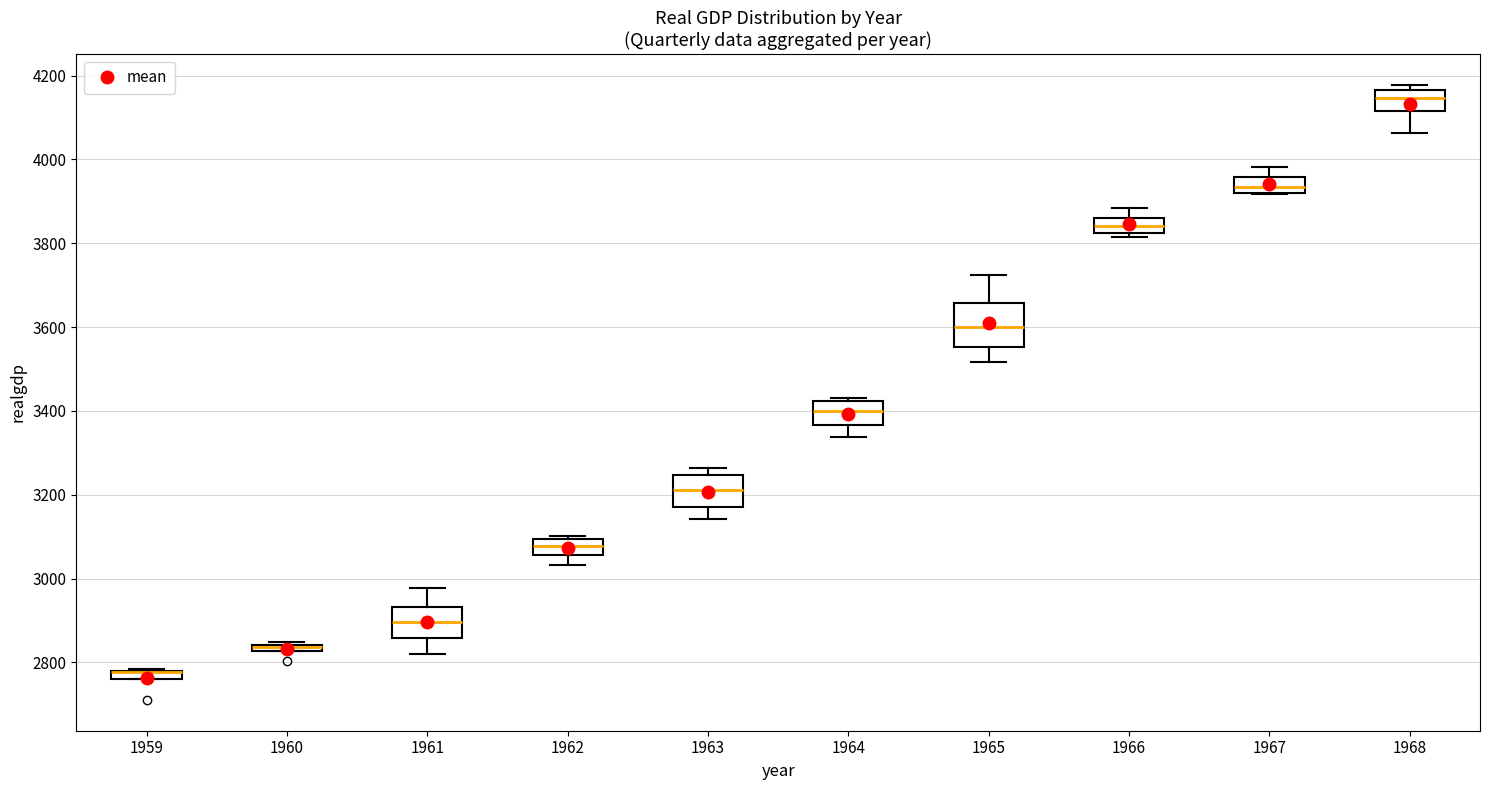

Which box is the tallest, from its lower edge to its upper edge?

1965